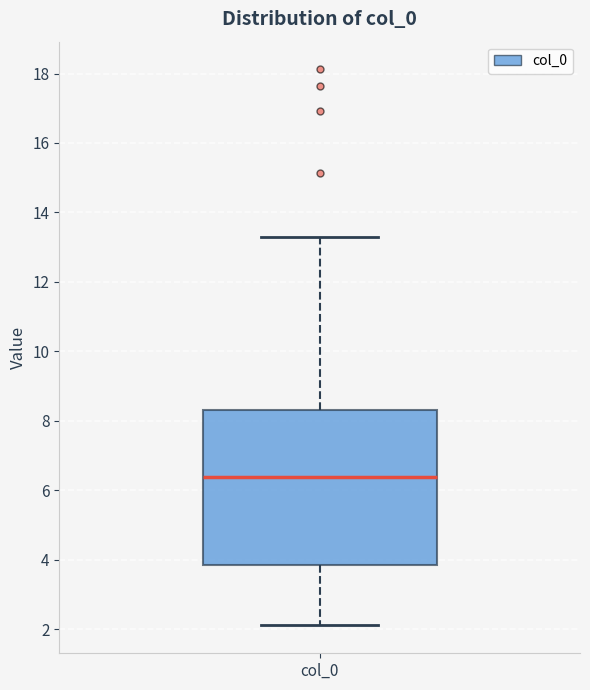

Where is the upper edge of the box for col_0 on the y-axis? The values are not printed on the chart, so give them approximately, as read against the axis.

8.4